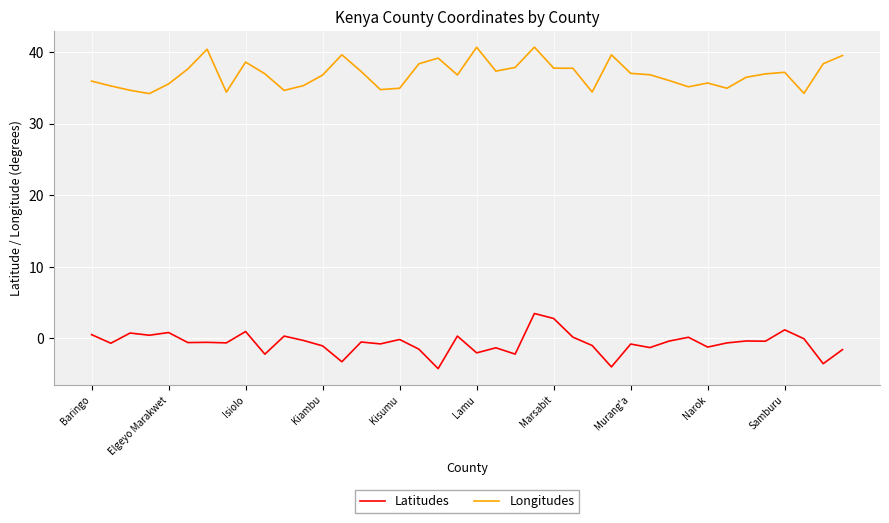

True or false: Latitudes and Longitudes cross at least once.

False